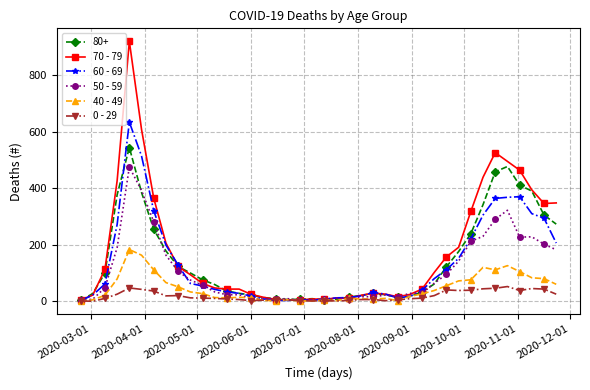

Rank the series by their maximum value, from lowest to highest.

0 - 29, 40 - 49, 50 - 59, 80+, 60 - 69, 70 - 79